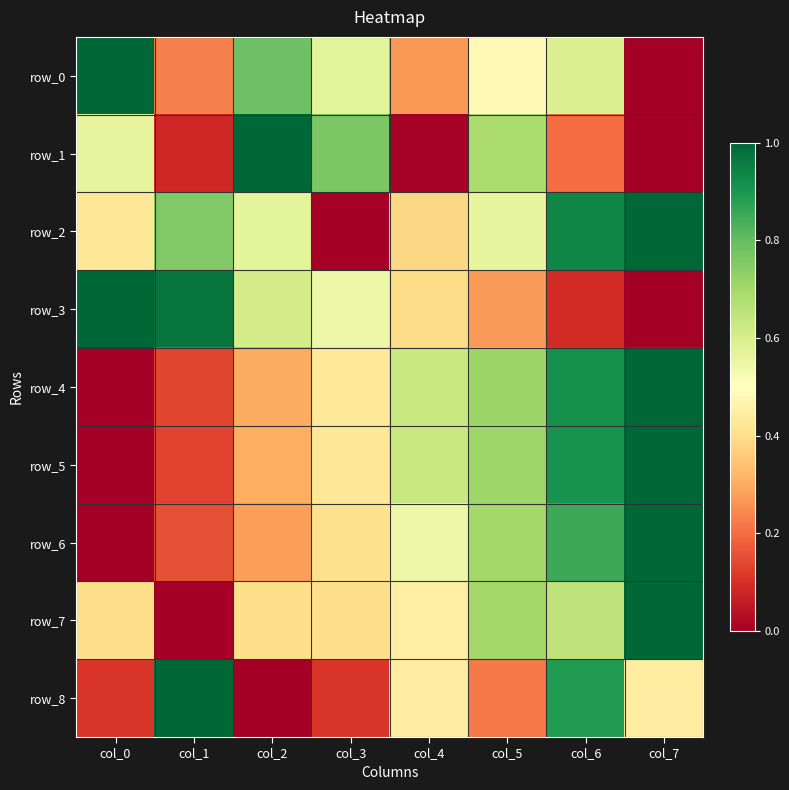

Where is row_5 nearest to the value 0?

col_0